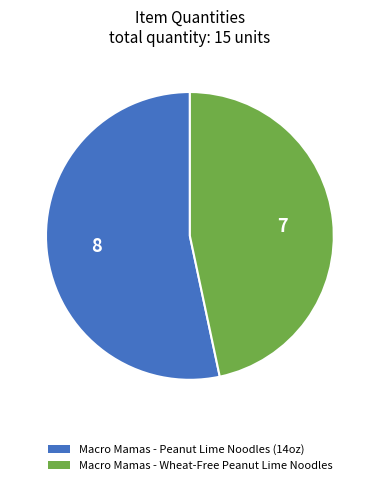

Is it true that Macro Mamas - Wheat-Free Peanut Lime Noodles is 47% of the pie?

True